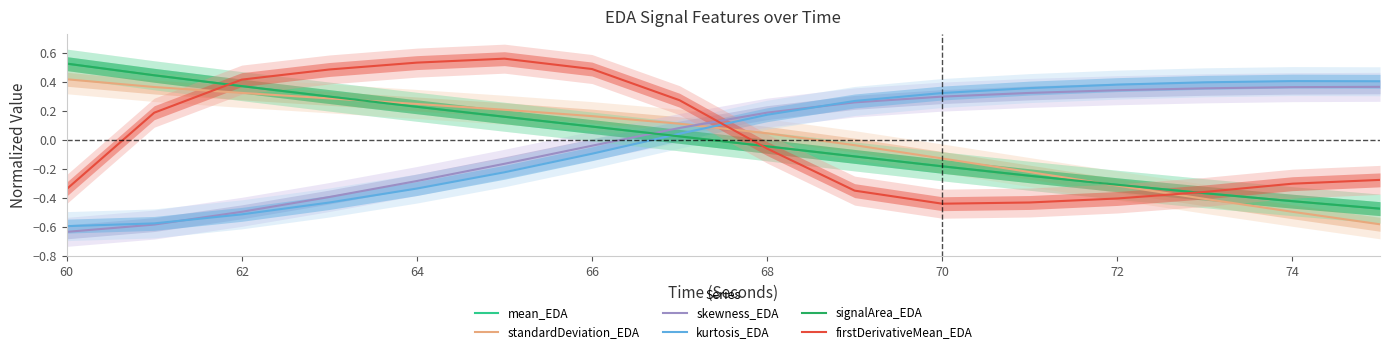

Reading left to right, what are all the values shown in this chart?

mean_EDA: 0.5	0.4	0.4	0.3	0.2	0.2	0.1	0.0	-0.0	-0.1	-0.2	-0.2	-0.3	-0.4	-0.4	-0.5
standardDeviation_EDA: 0.4	0.4	0.3	0.3	0.2	0.2	0.2	0.1	0.0	-0.0	-0.1	-0.2	-0.3	-0.4	-0.5	-0.6
skewness_EDA: -0.6	-0.6	-0.5	-0.4	-0.3	-0.2	-0.0	0.1	0.2	0.3	0.3	0.3	0.3	0.4	0.4	0.4
kurtosis_EDA: -0.6	-0.6	-0.5	-0.4	-0.3	-0.2	-0.1	0.0	0.2	0.3	0.3	0.4	0.4	0.4	0.4	0.4
signalArea_EDA: 0.5	0.4	0.4	0.3	0.2	0.2	0.1	0.0	-0.0	-0.1	-0.2	-0.2	-0.3	-0.4	-0.4	-0.5
firstDerivativeMean_EDA: -0.3	0.2	0.4	0.5	0.5	0.6	0.5	0.3	-0.1	-0.3	-0.4	-0.4	-0.4	-0.4	-0.3	-0.3